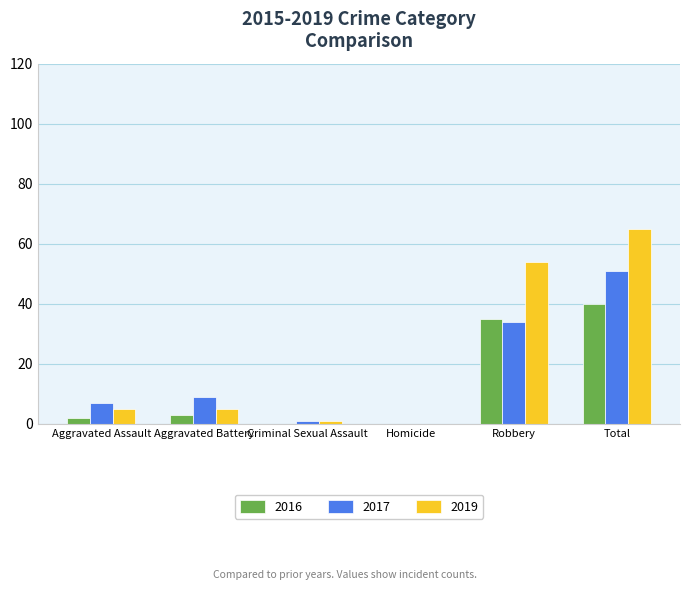

What are all the series names shown in the legend?

2016, 2017, 2019